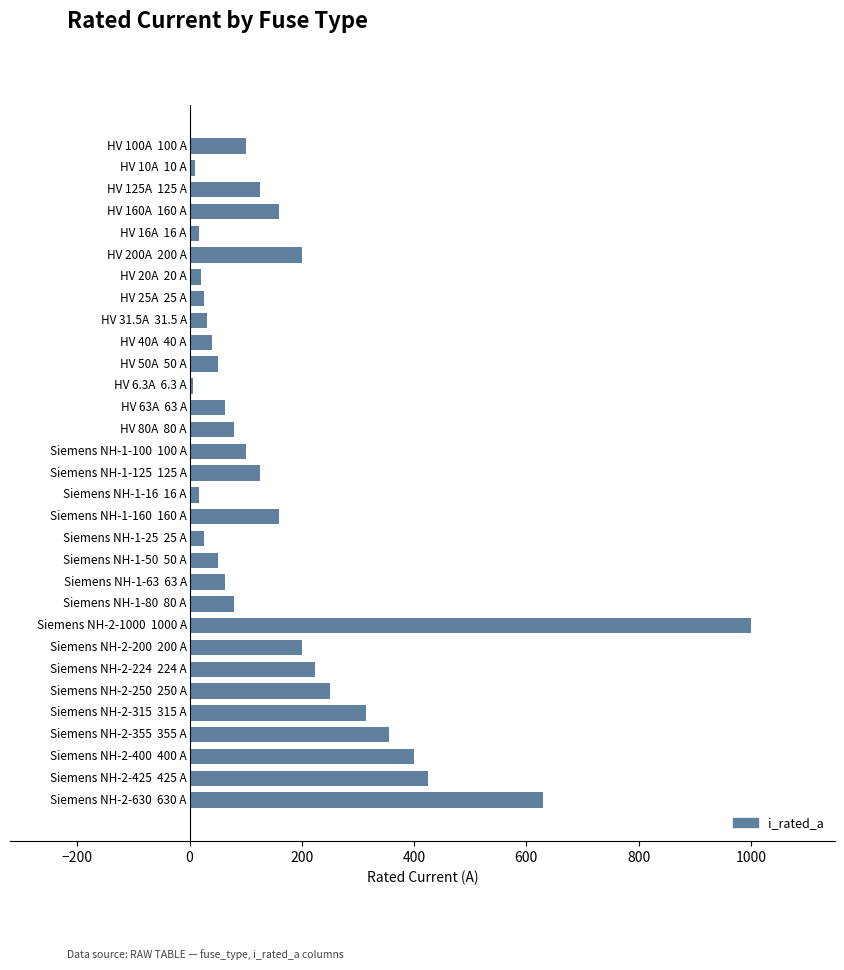

What is the difference between the maximum and minimum values?

993.7